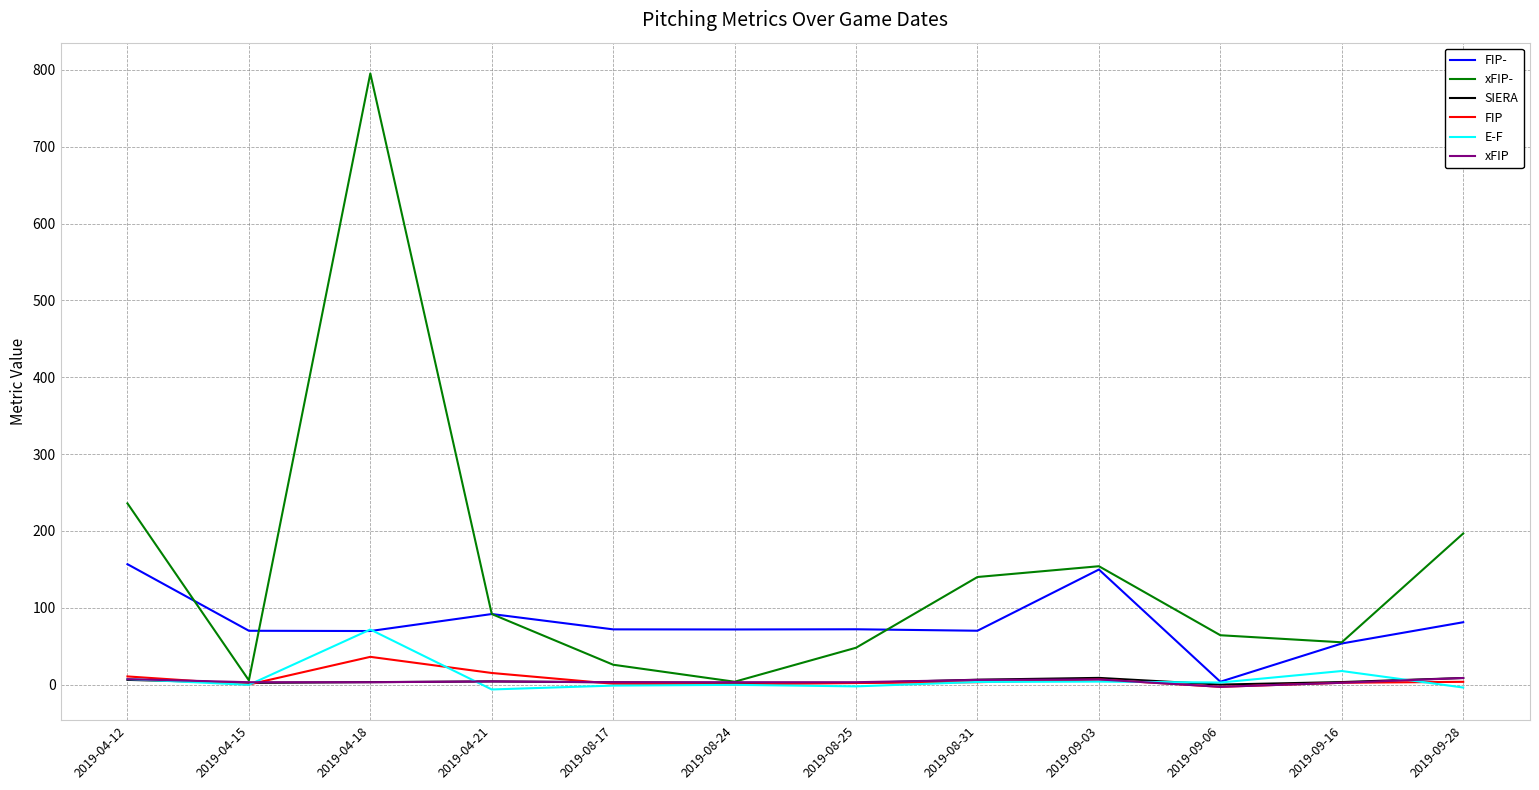

Which series has the largest range (max minus min)?

xFIP-